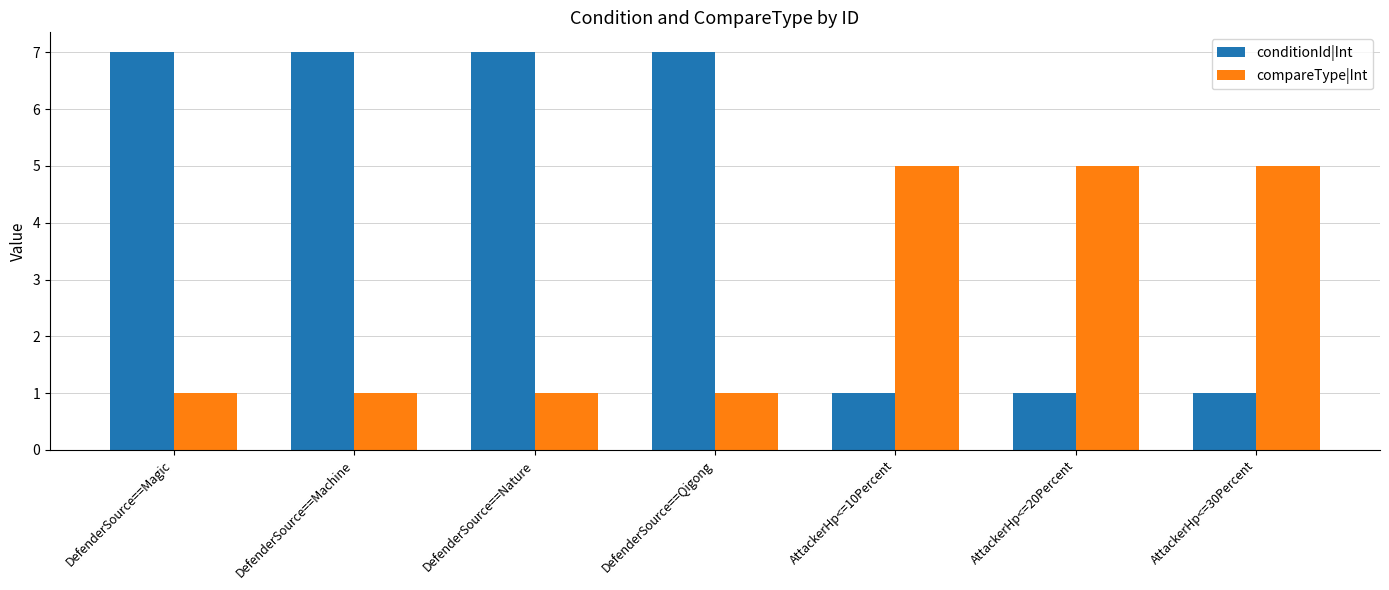

Reading left to right, extract all data points from this chart.

conditionId|Int: DefenderSource==Magic=7	DefenderSource==Machine=7	DefenderSource==Nature=7	DefenderSource==Qigong=7	AttackerHp<=10Percent=1	AttackerHp<=20Percent=1	AttackerHp<=30Percent=1
compareType|Int: DefenderSource==Magic=1	DefenderSource==Machine=1	DefenderSource==Nature=1	DefenderSource==Qigong=1	AttackerHp<=10Percent=5	AttackerHp<=20Percent=5	AttackerHp<=30Percent=5